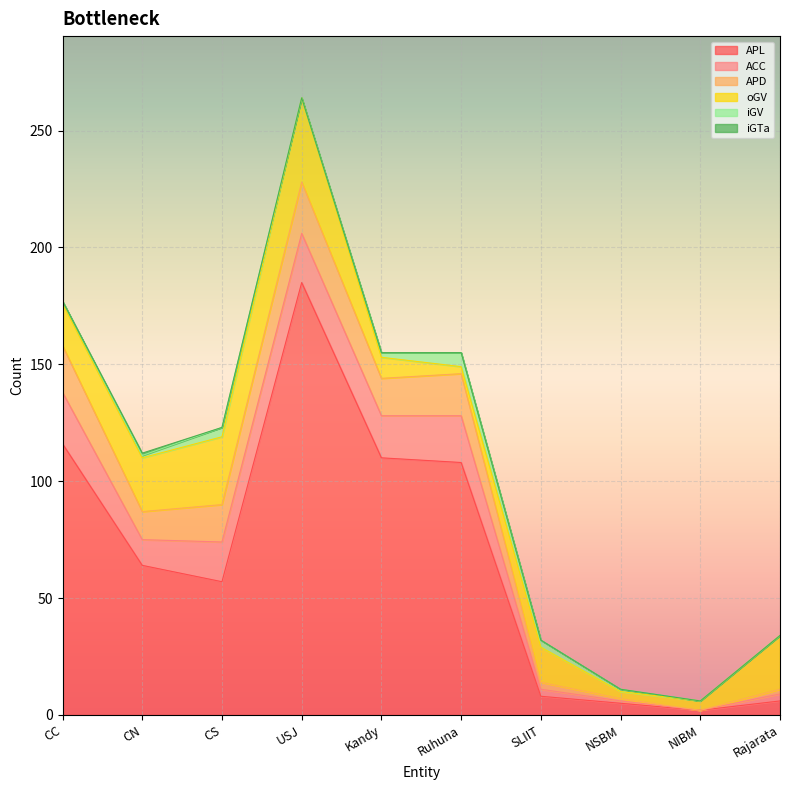

At Kandy, list the series in order from smallest to largest.

iGTa, iGV, oGV, APD, ACC, APL